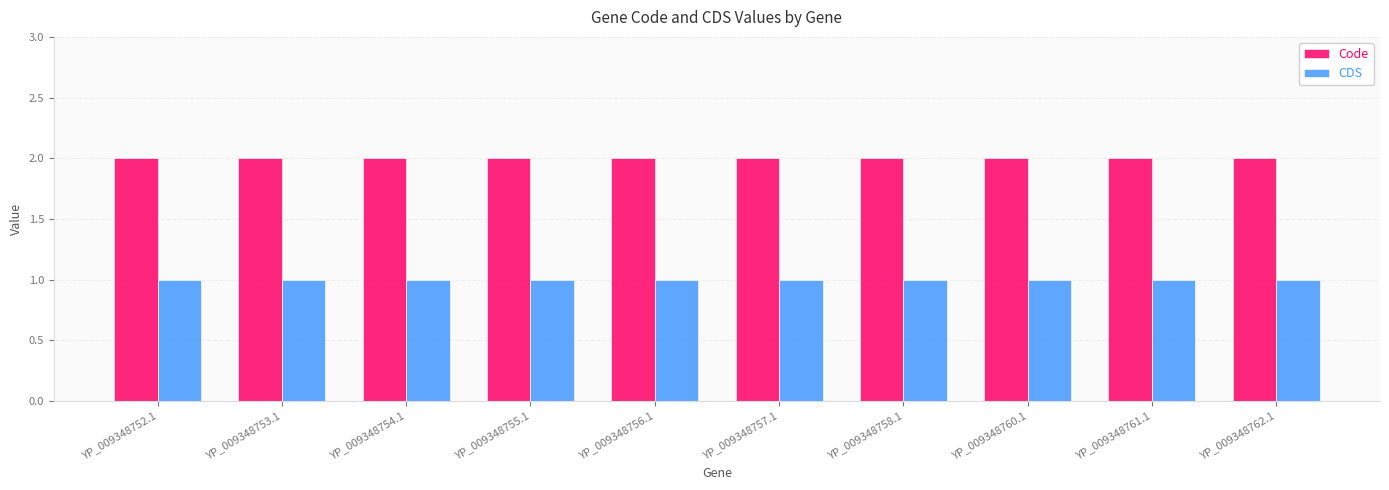

Is the value of Code at YP_009348757.1 greater than the value of CDS at YP_009348758.1?

Yes